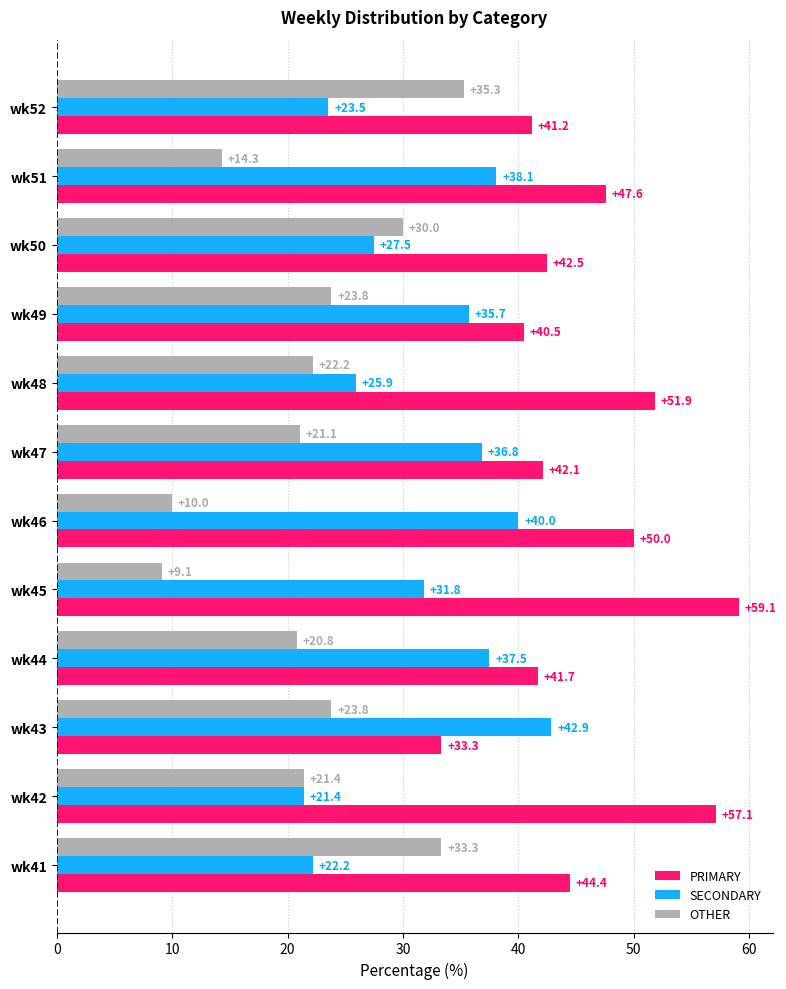

Which series has the widest spread of values?

OTHER